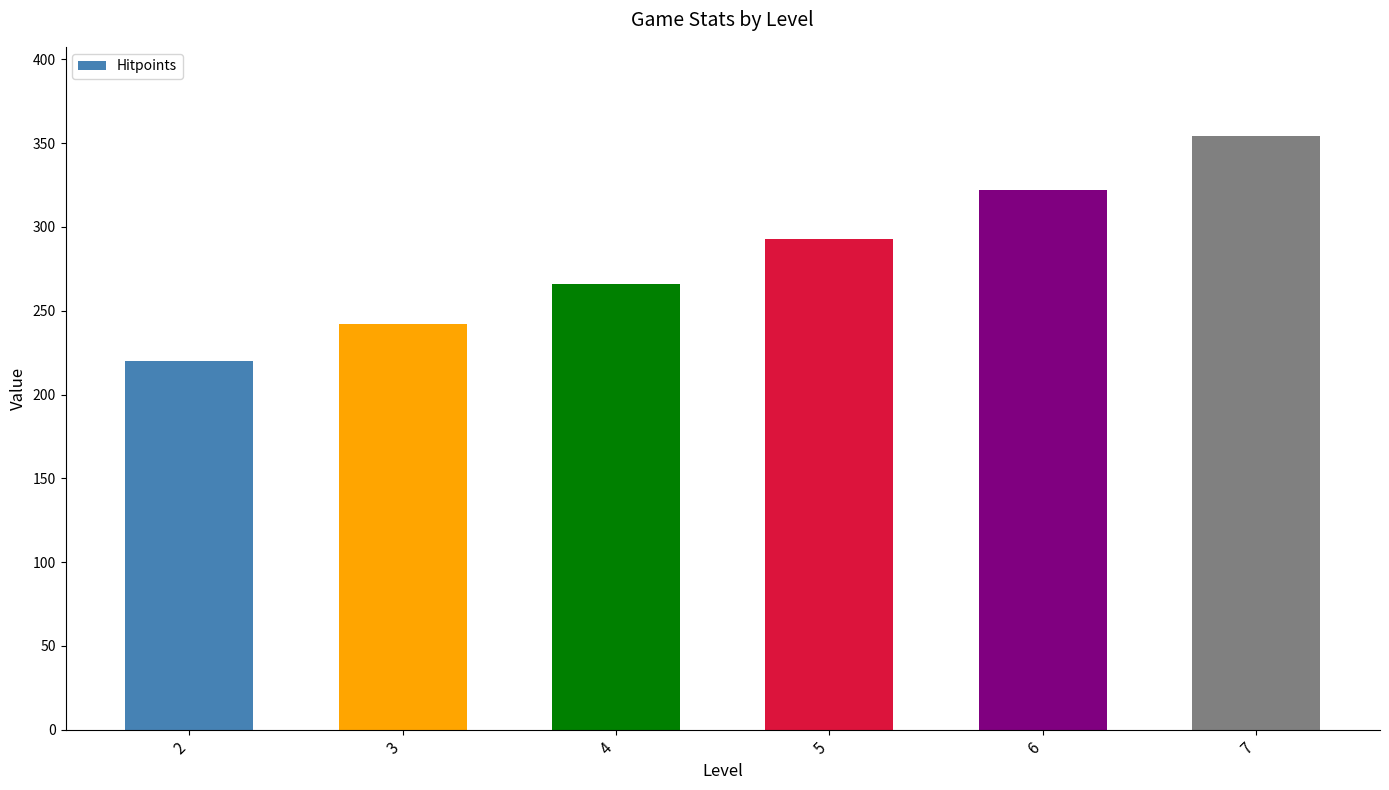

What is the greatest value displayed?

354.3